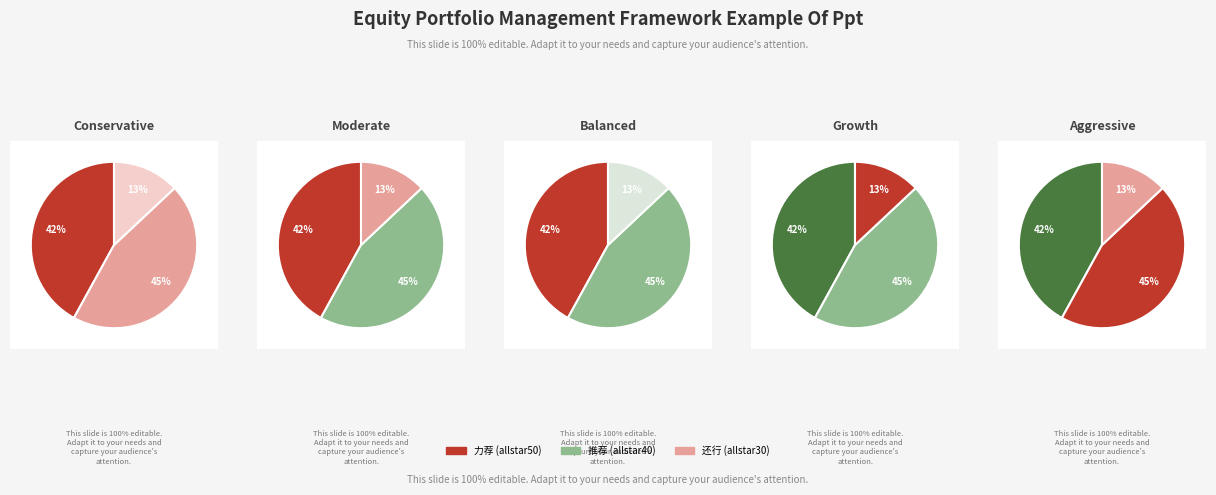

How many segments does this pie chart have?

3